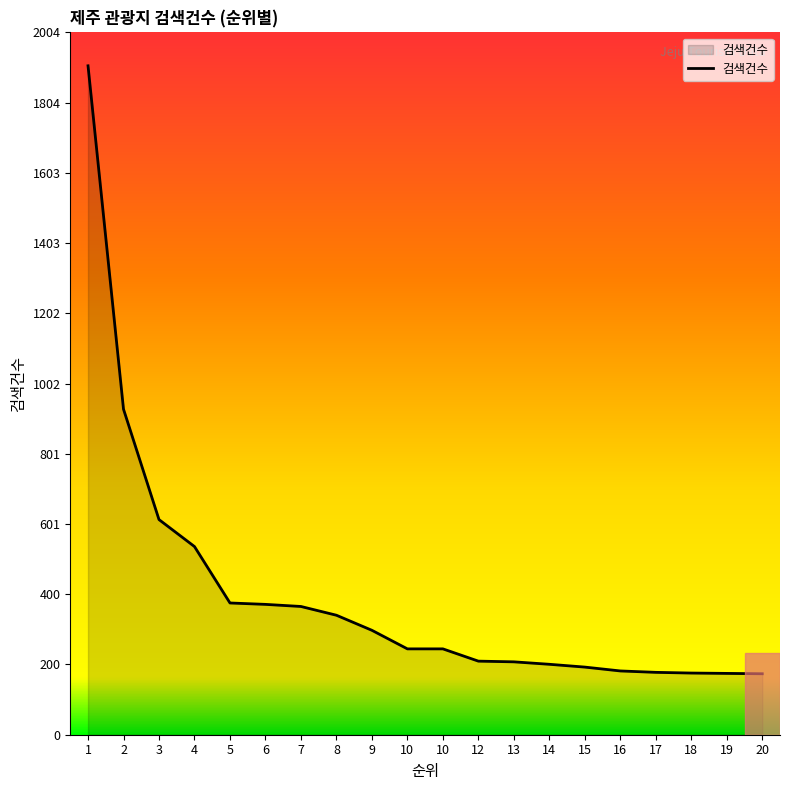

How many lines are shown in the chart?

1